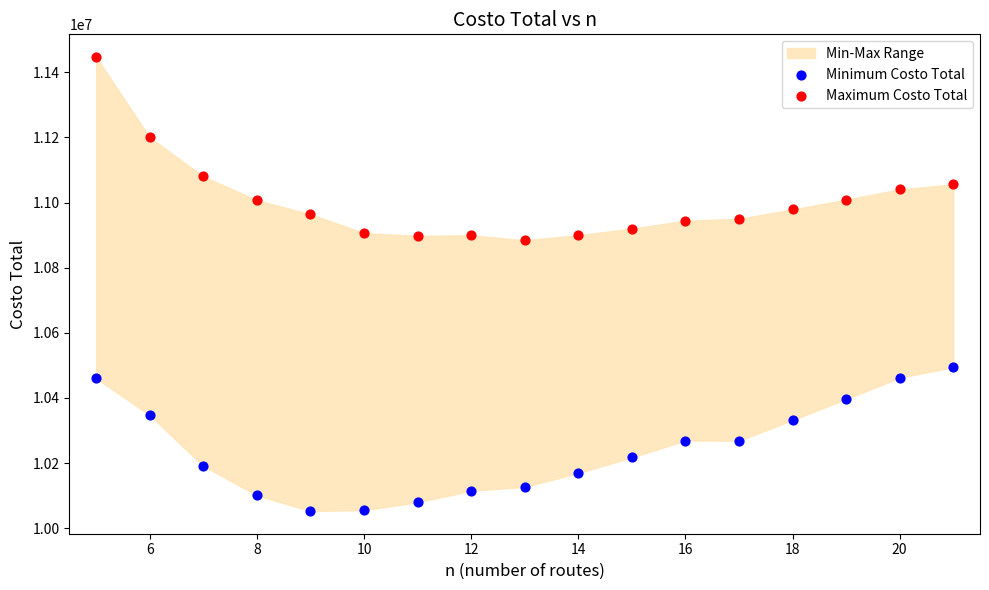

Across all data points, what is the range of X values (max minus min)?

16.0